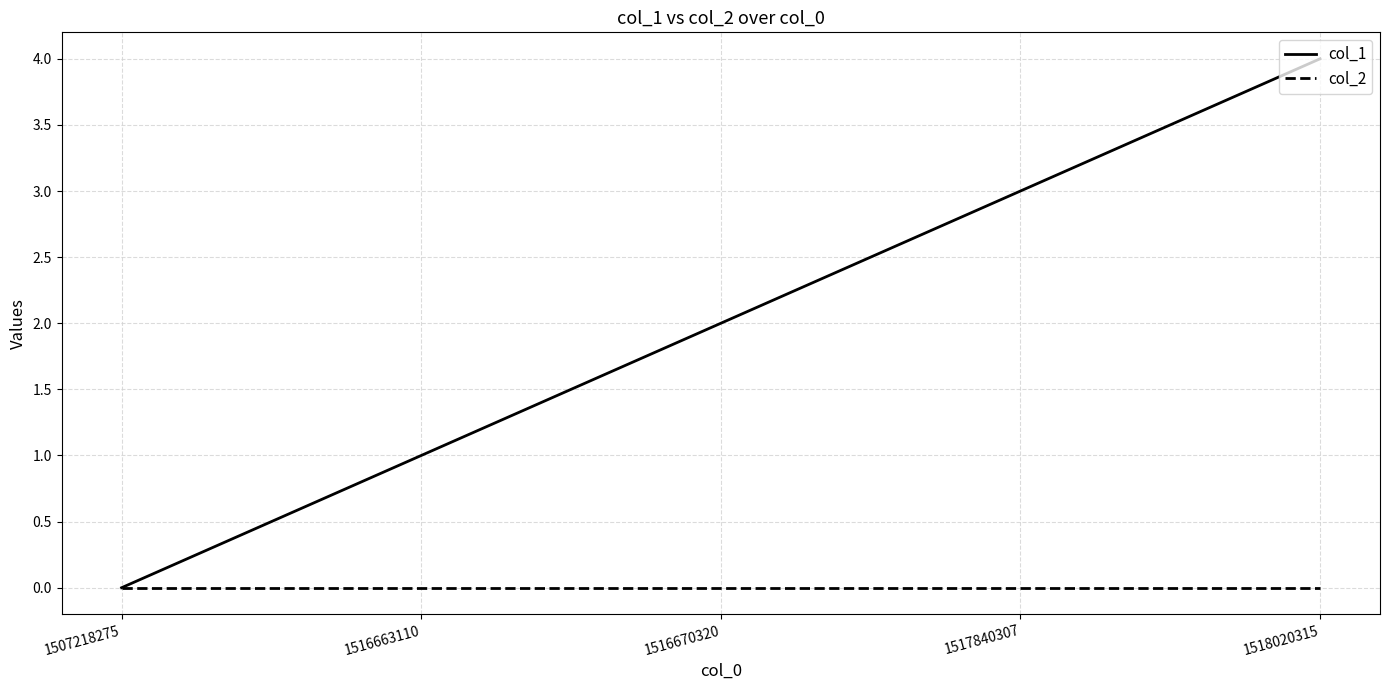

Is it true that col_1 equals 0 at 1516663110?

False